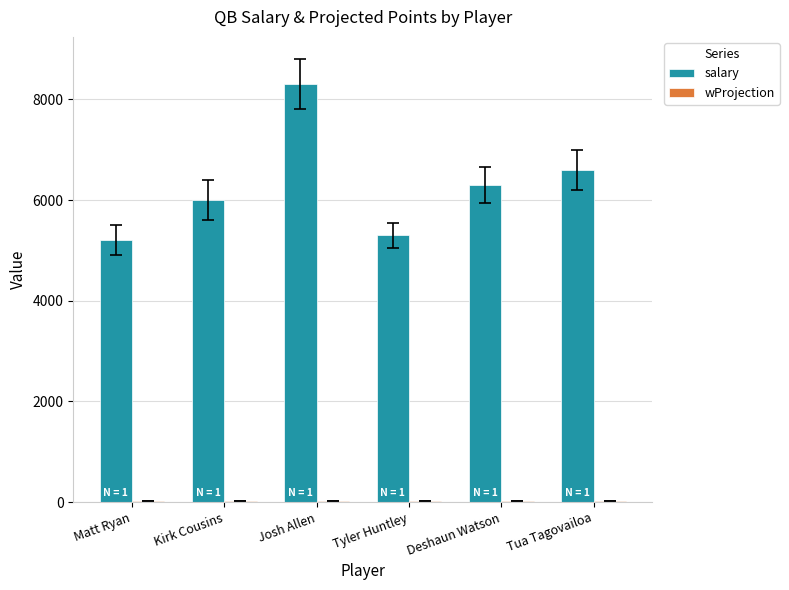

What is the maximum value for salary?

8300.0